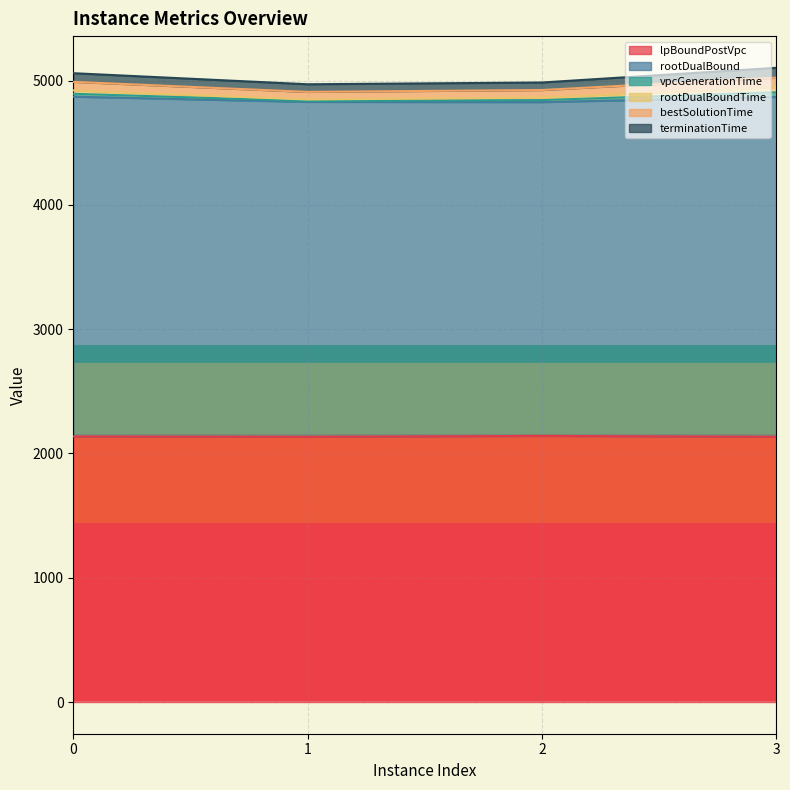

At which category does bestSolutionTime reach its first local valley?

1